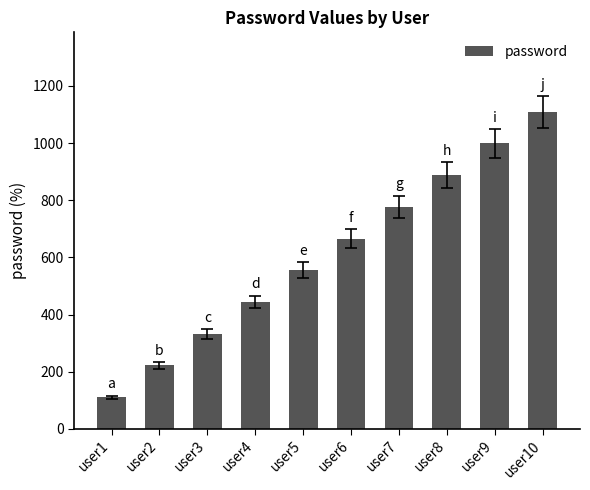

What is the approximate value at user1, to the nearest 10?

110